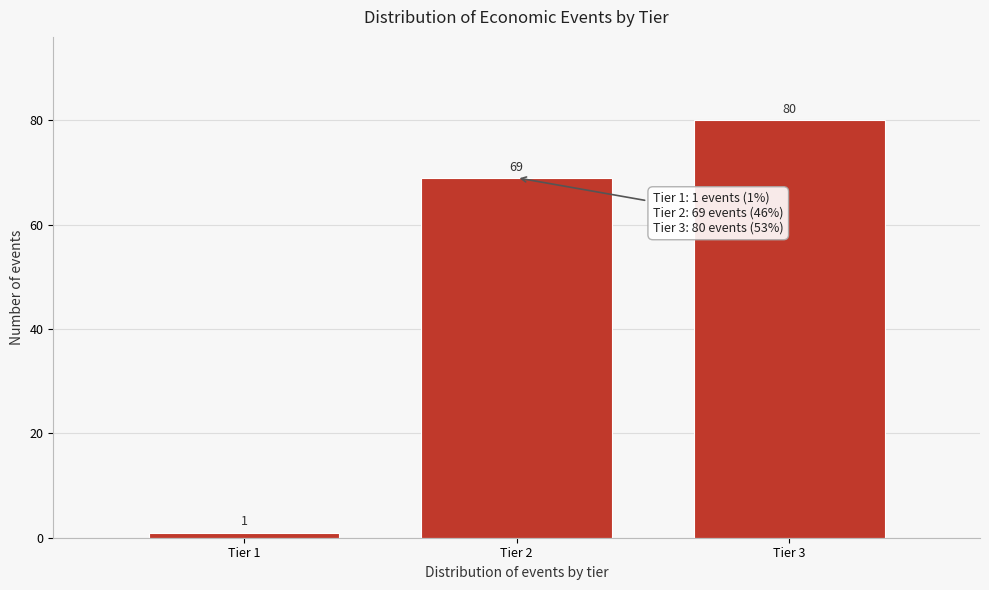

Which range on the x-axis has the tallest bar?

2.5 to 3.5